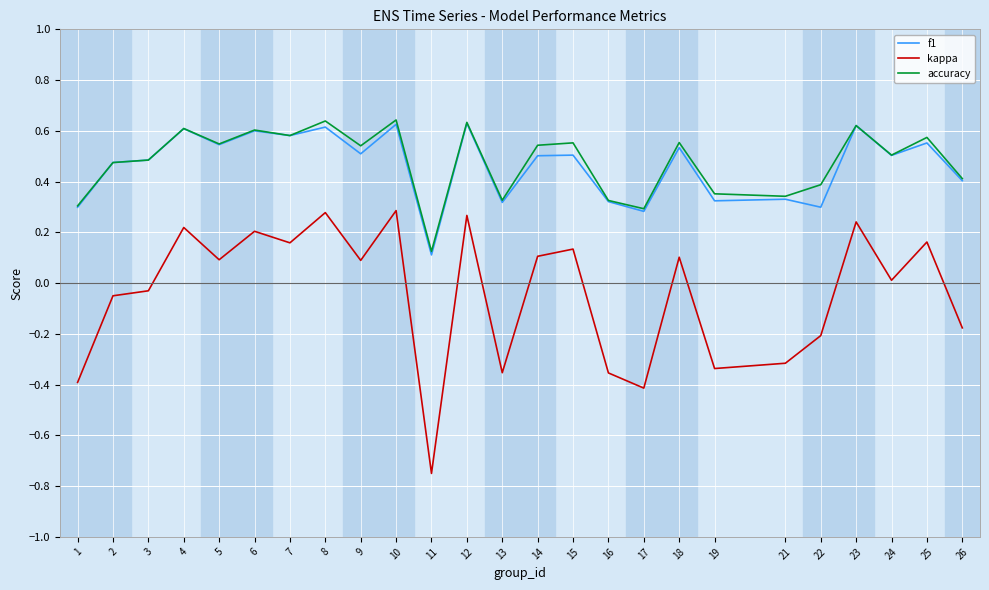

Which label corresponds to the smallest value in the chart?

11